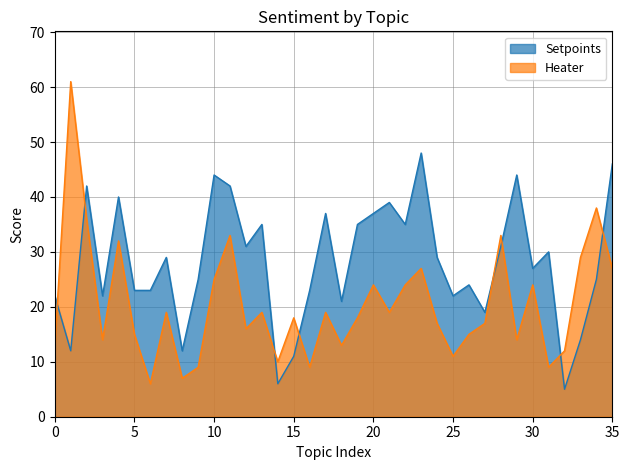

What is the maximum value shown in the chart?

61